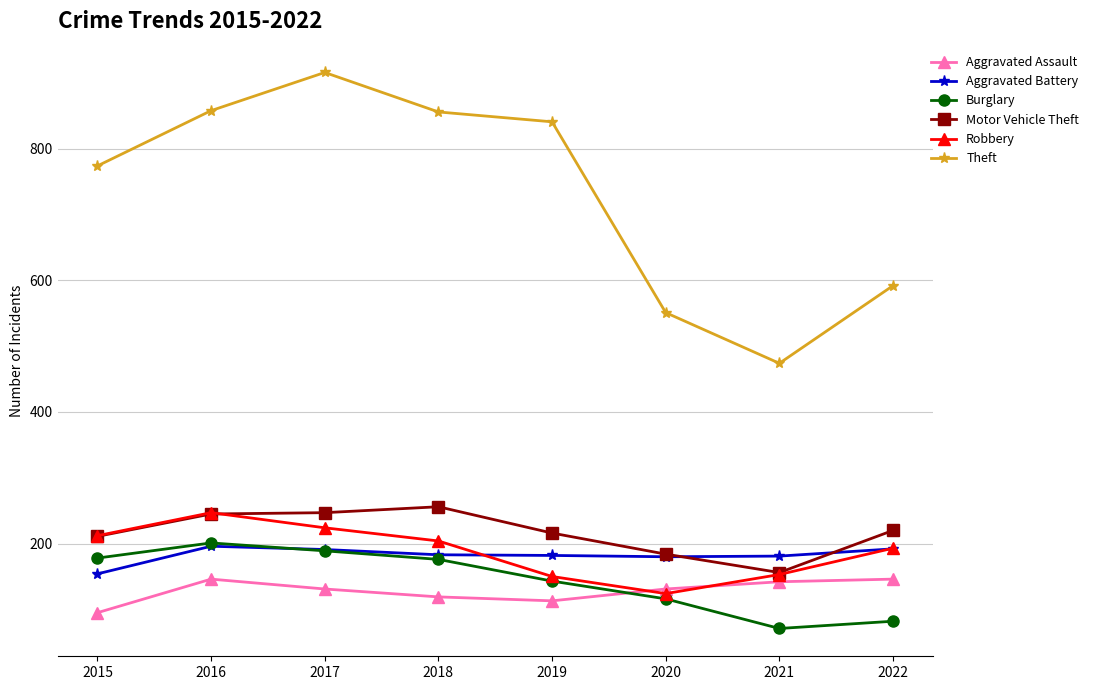

How many categories are shown in the chart?

8